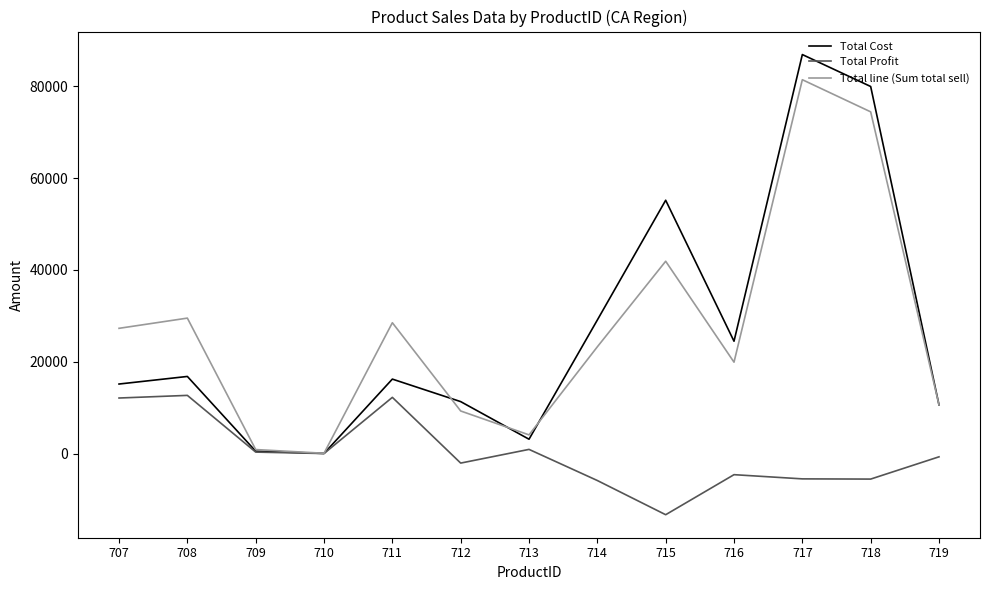

Is it true that Total Profit equals -9752.3 at 717?

False